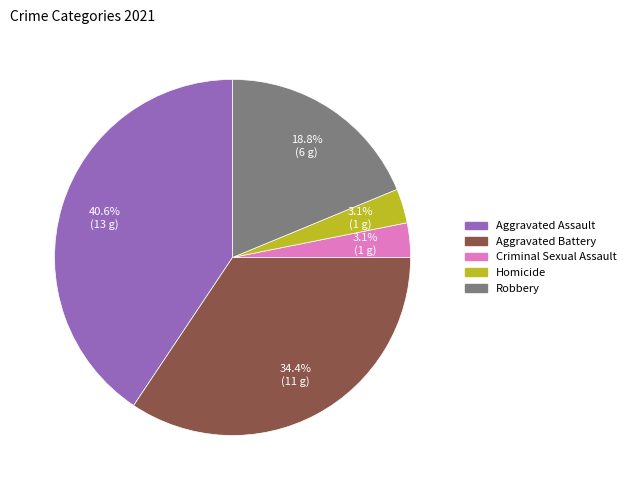

What is the largest slice in the pie chart?

Aggravated Assault